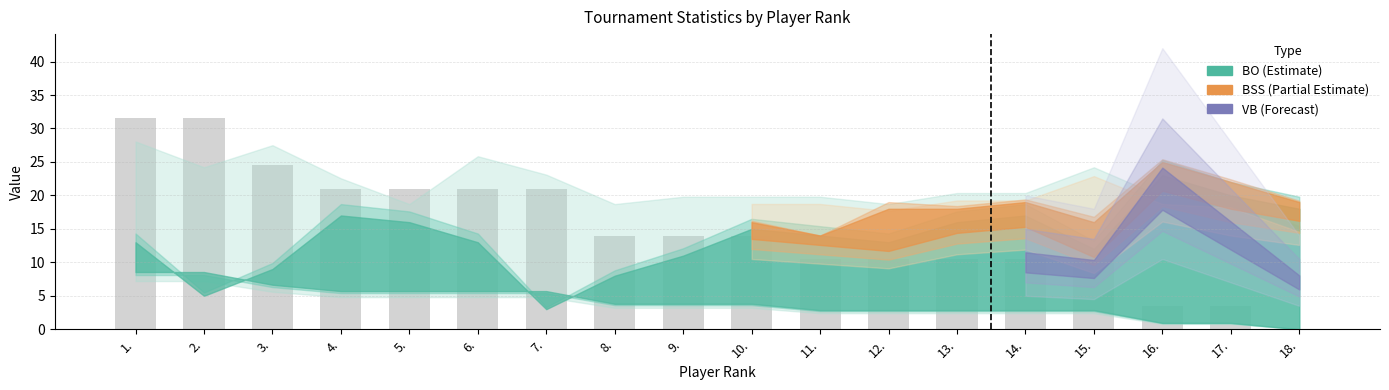

Which has a higher value, 12. or 7.?

7.